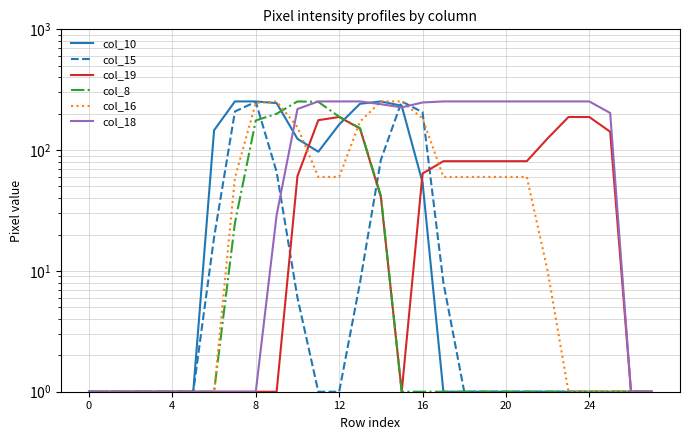

Which category has the highest value across all series?

7